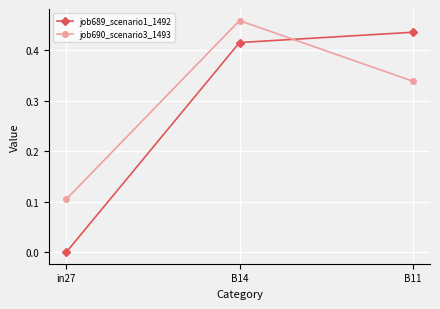

What is the sum of all job689_scenario1_1492 values?

0.9